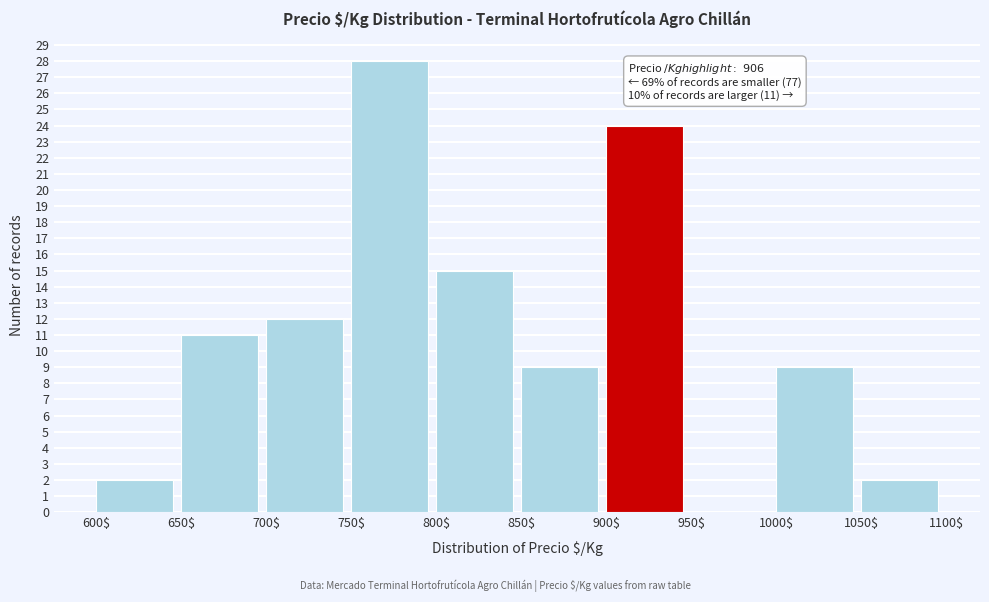

Over which range of the x-axis is the bar tallest?

750$ to 800$